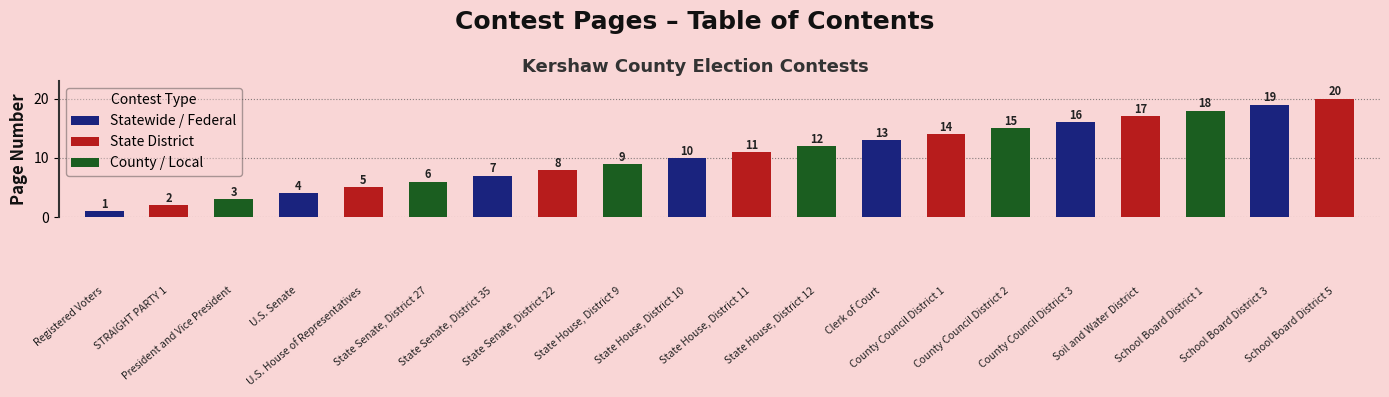

What is the minimum value shown in the chart?

1